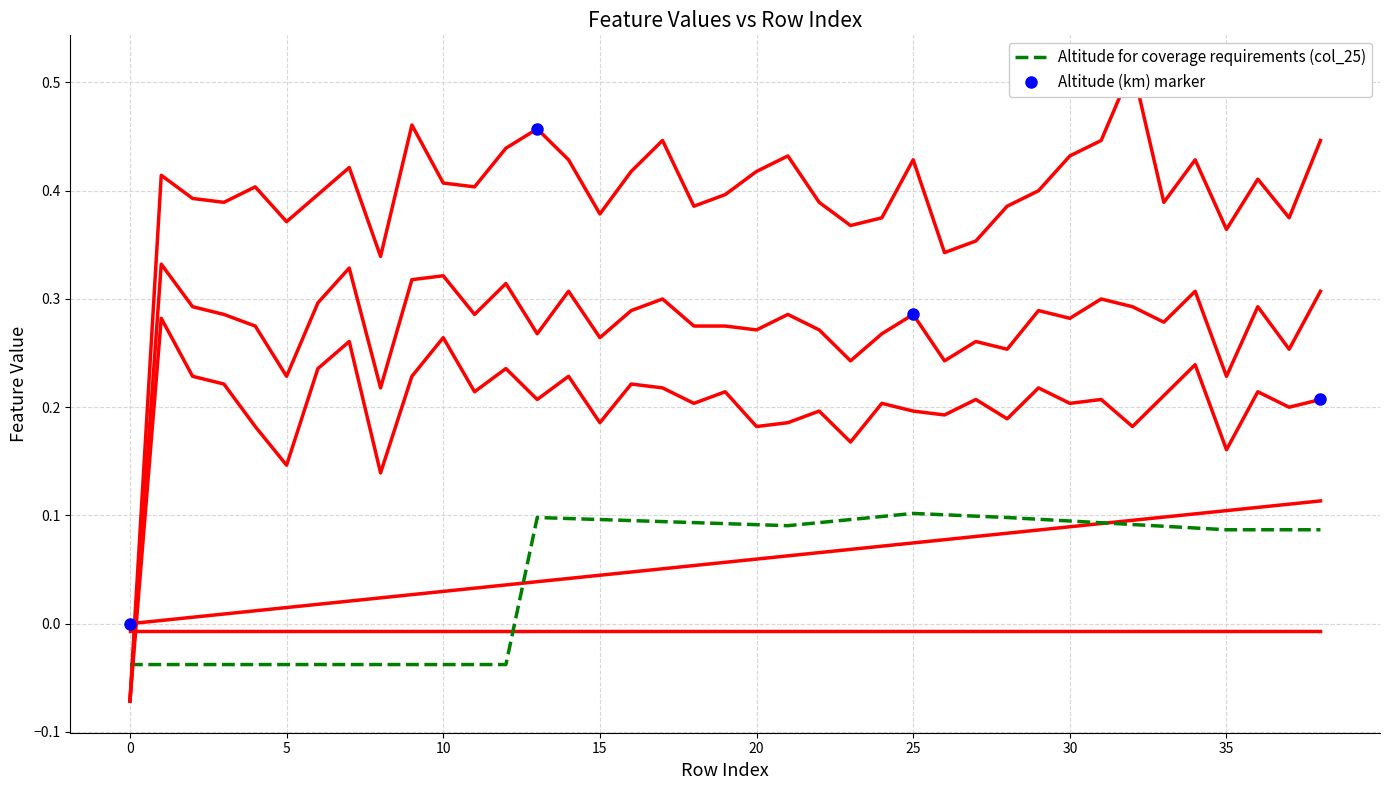

Is it true that Altitude for coverage requirements equals -0.1 at 35?

False